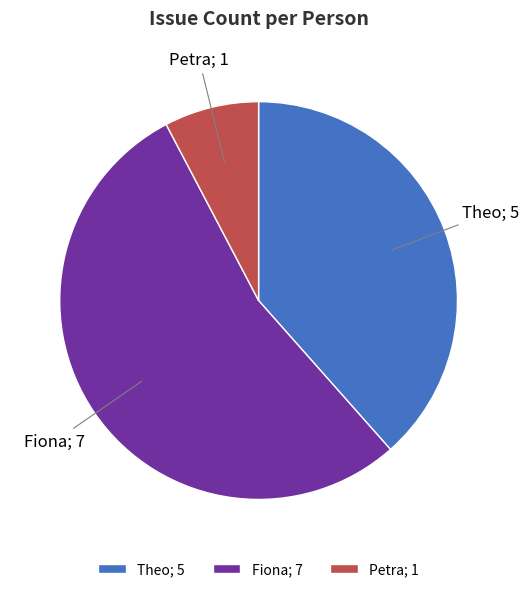

Which slice is the largest?

Fiona